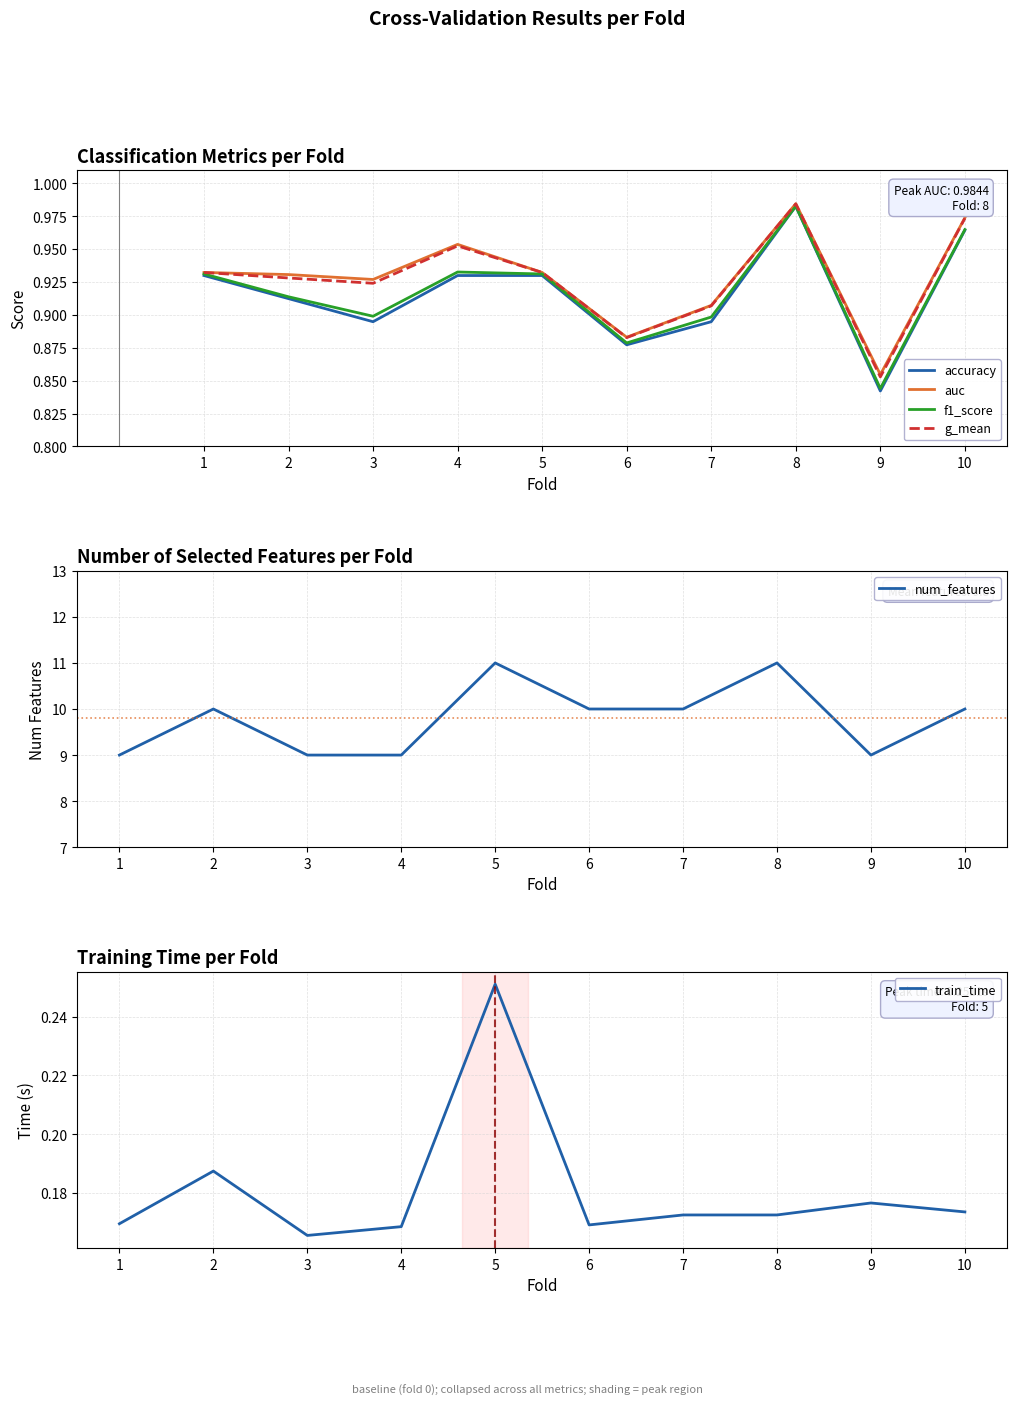

Which series has the largest range (max minus min)?

num_features